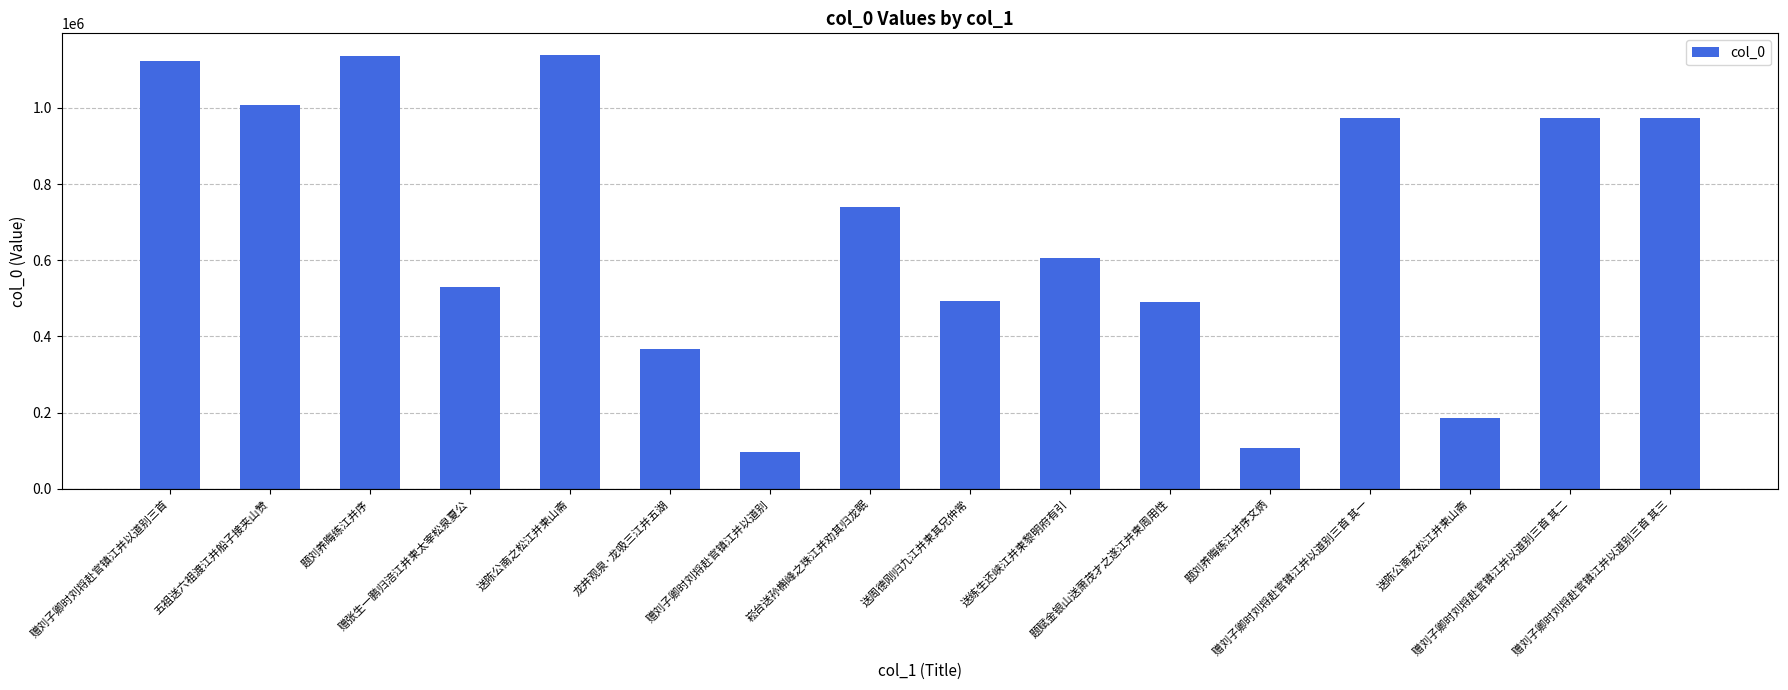

Count the number of categories in the chart.

16